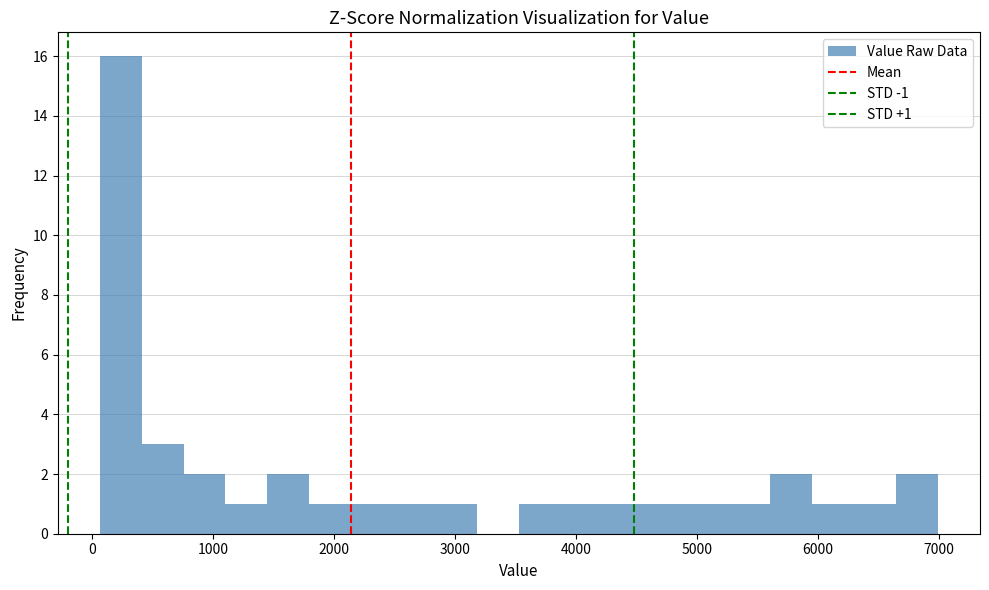

Read against the x-axis, roughly where is the centre of the tallest bar?

200